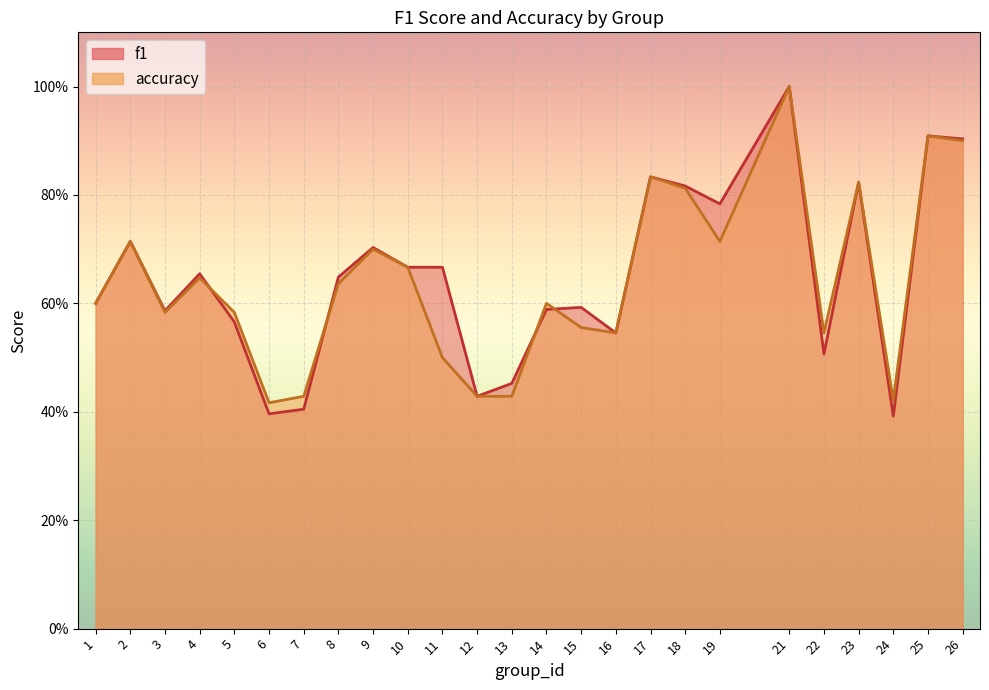

In f1, how many points are lower than both neighbors (excluding endpoints)?

7